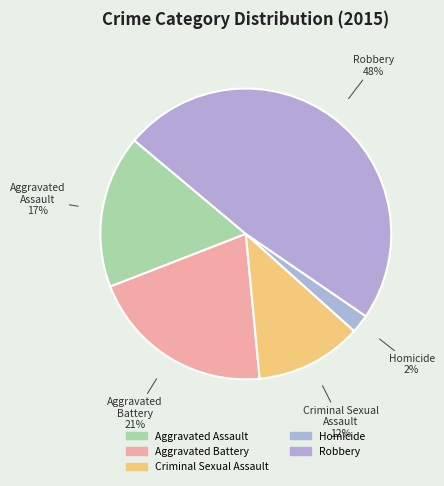

How many segments does this pie chart have?

5